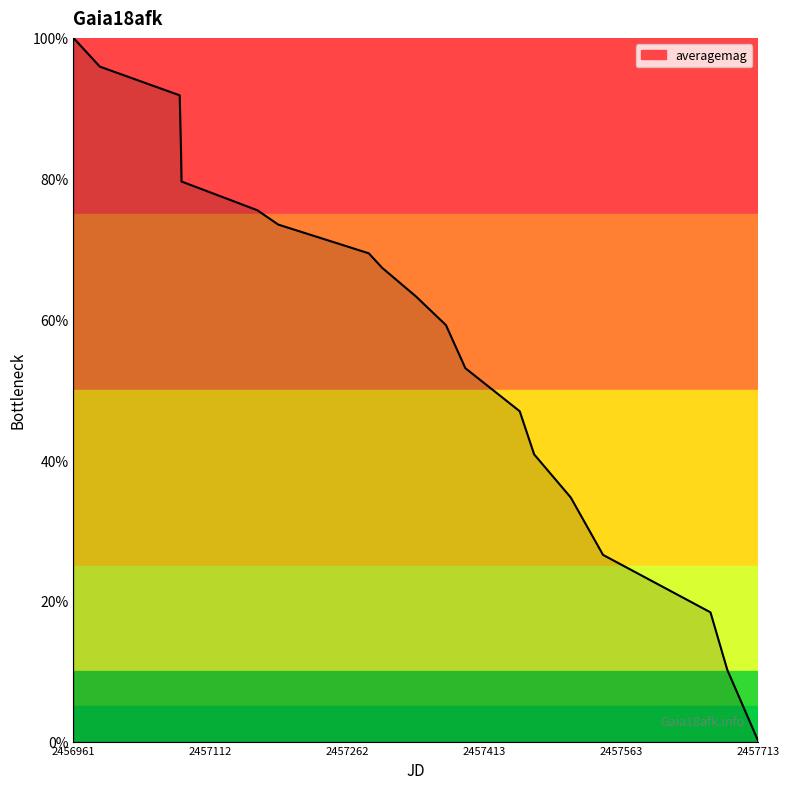

What is the maximum value shown in the chart?

100.0